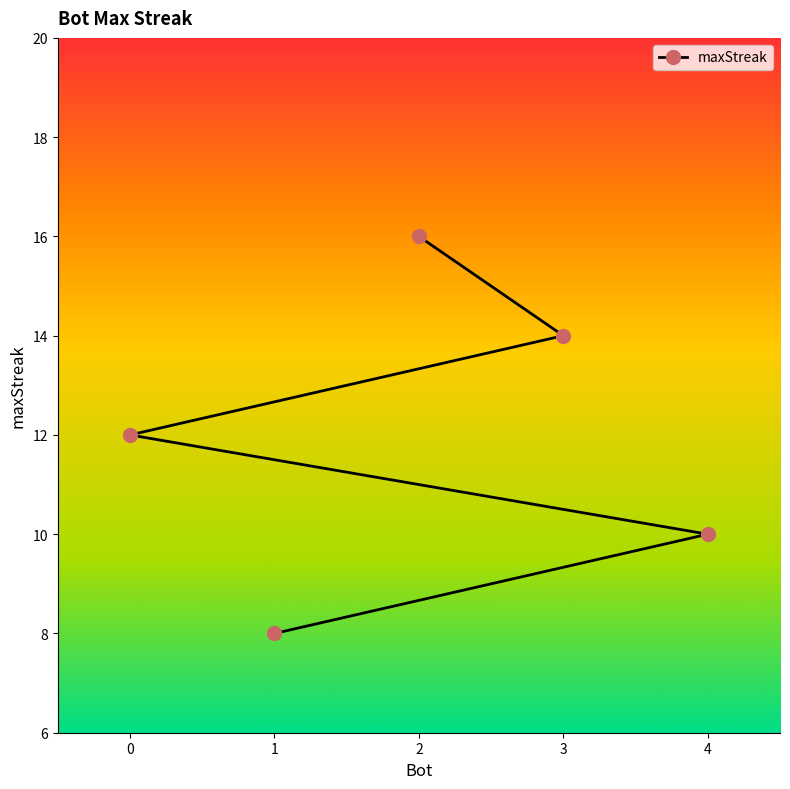

The value at 2 is 11. True or false?

False